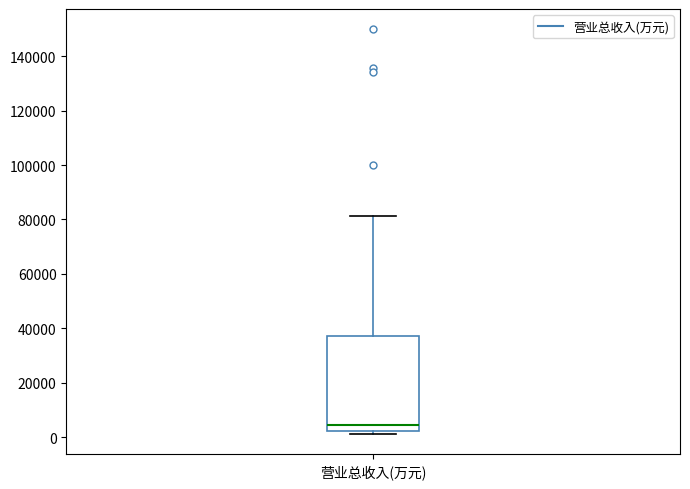

Transcribe this box plot: give where the median line is, the range the box spans, and where the two whiskers end, as read against the y-axis. The values are not printed on the chart, so give them approximately, as read against the axis.

median 4000, box 2000 to 38000, whiskers 2000 (just below the box's lower edge) to 82000